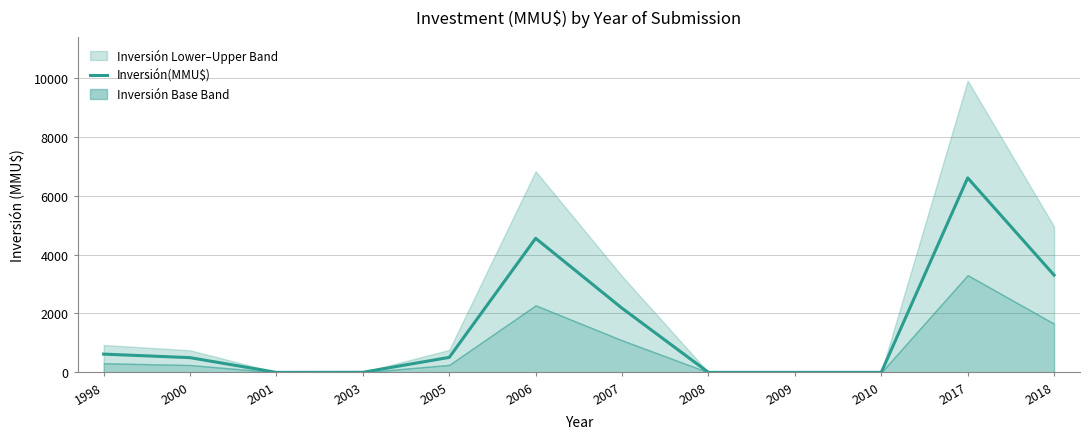

What is the change in value from 2001 to 2017?

+6600